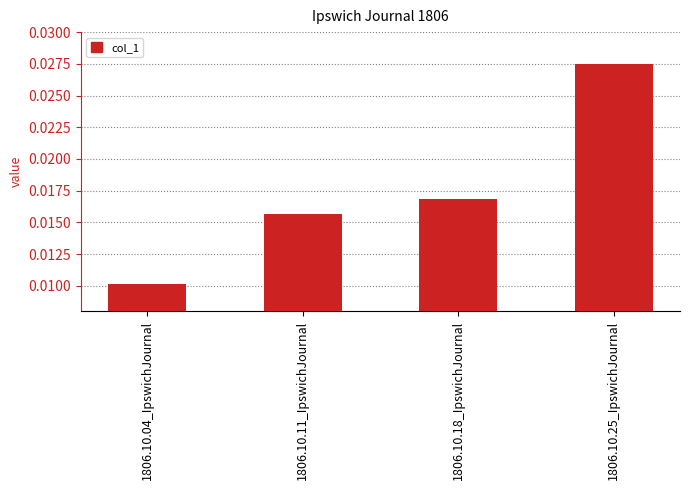

At which category does the chart reach its minimum across all series?

1806.10.04_IpswichJournal